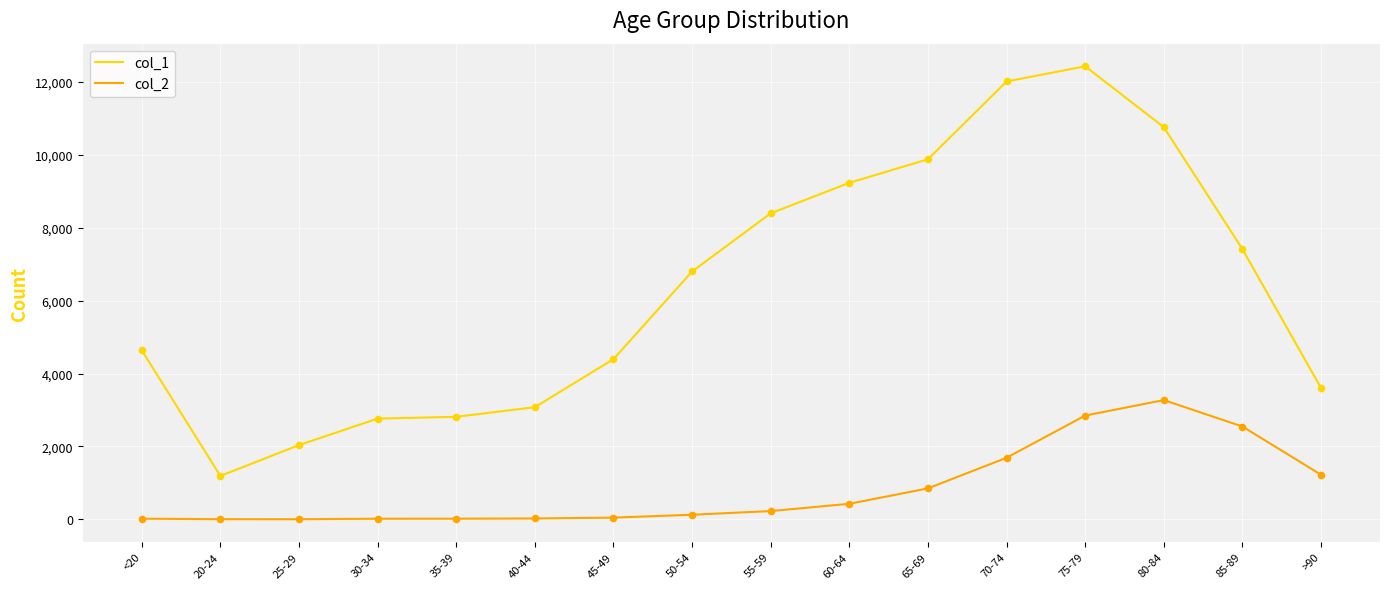

What are all the series names shown in the legend?

col_1, col_2